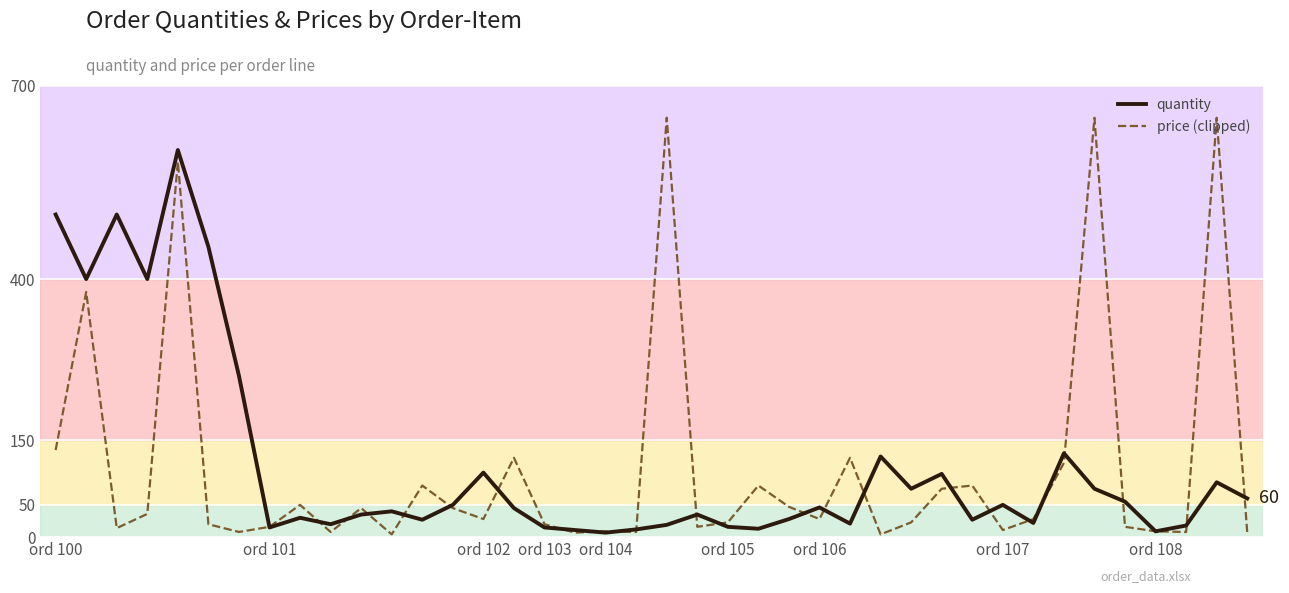

What is the greatest value displayed?

650.0